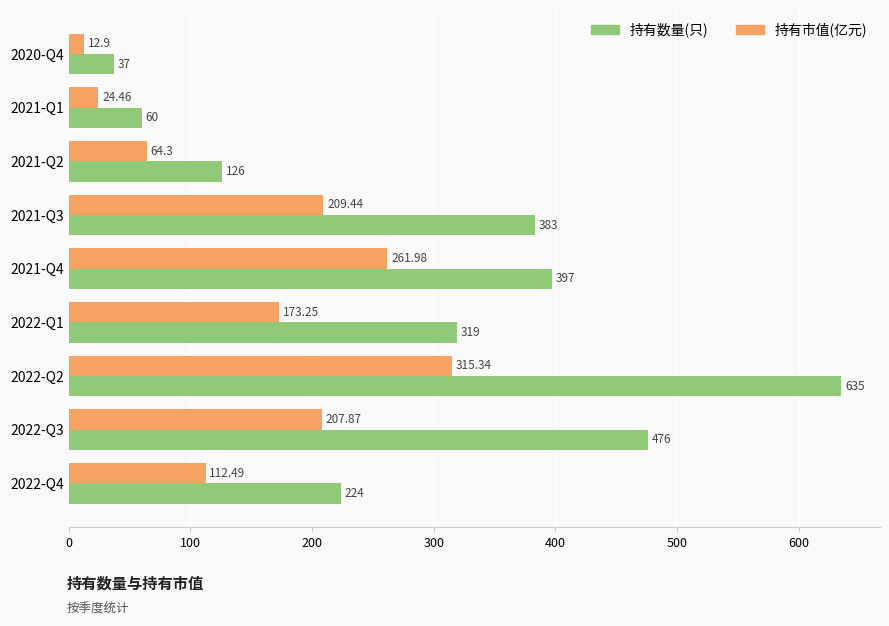

Which series has the largest range (max minus min)?

持有数量(只)